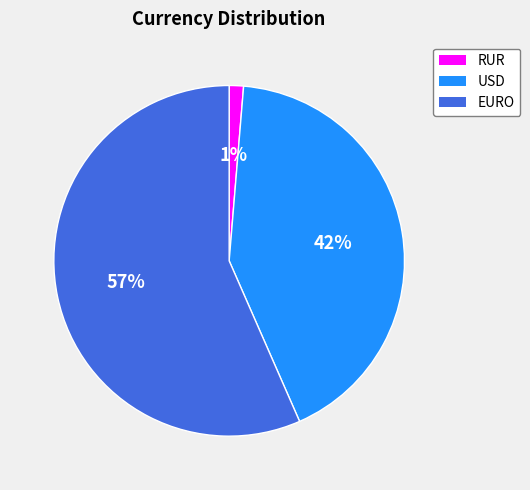

To the nearest percent, what portion does RUR represent?

1%